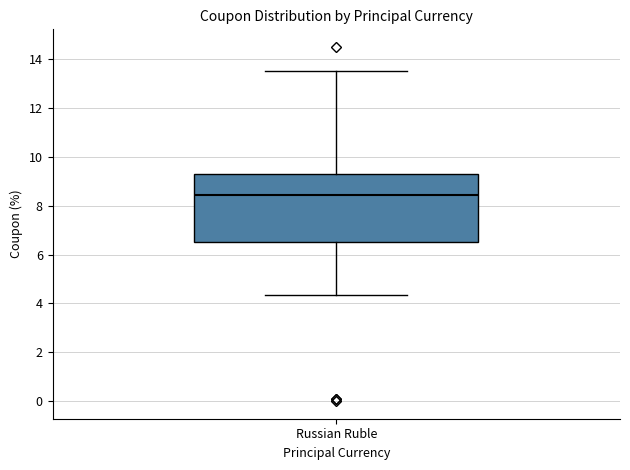

Transcribe this box plot: give where the median line is, the range the box spans, and where the two whiskers end, as read against the y-axis. The values are not printed on the chart, so give them approximately, as read against the axis.

median 8.4, box 6.6 to 9.4, whiskers 4.4 to 13.6